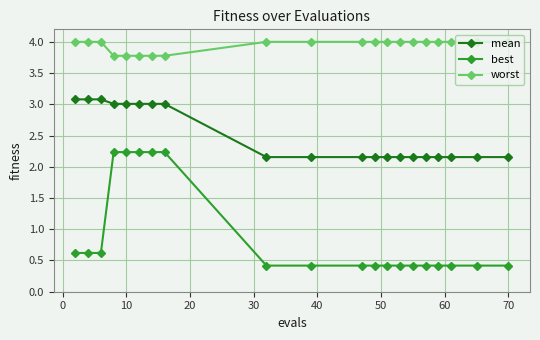

List the series in order of their peak value, highest first.

worst, mean, best